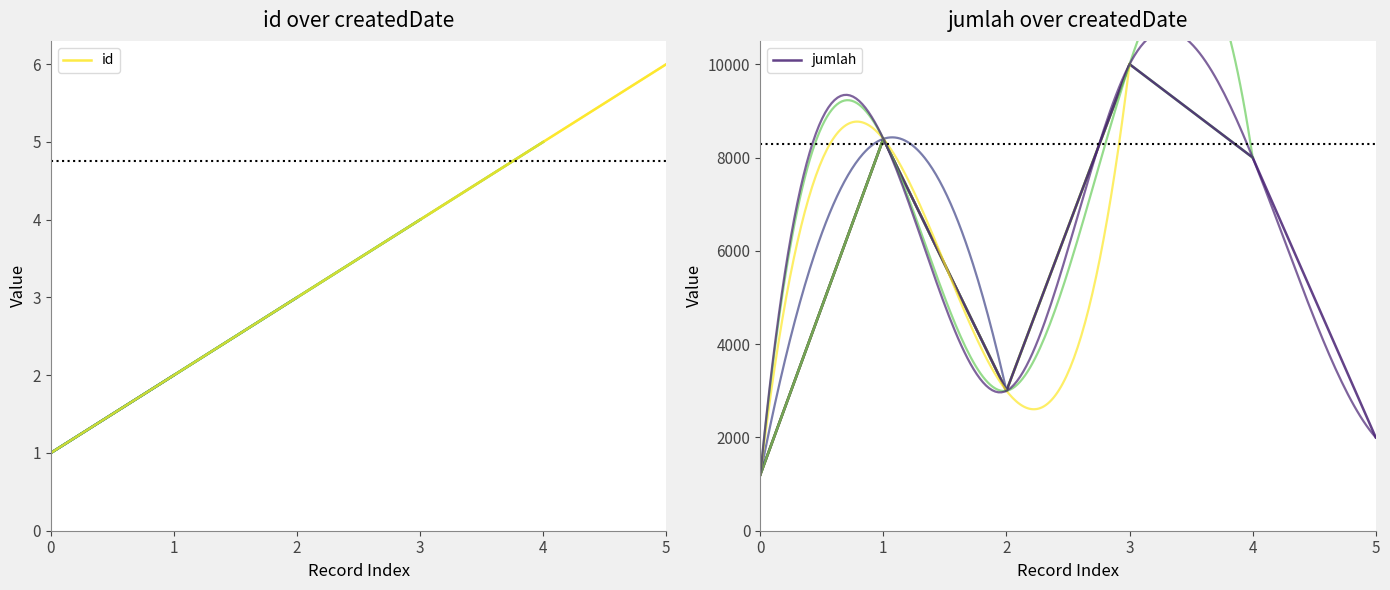

How many id values are between 2 and 5?

4